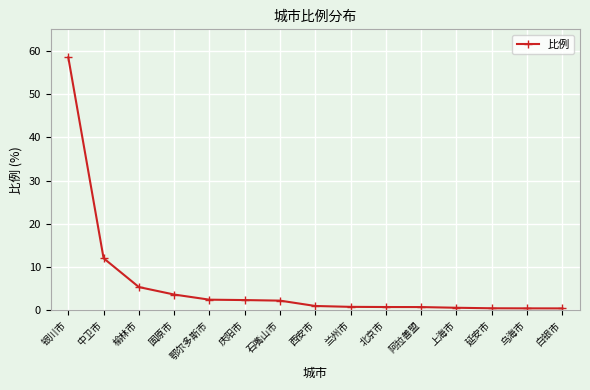

What is the maximum value shown in the chart?

58.5